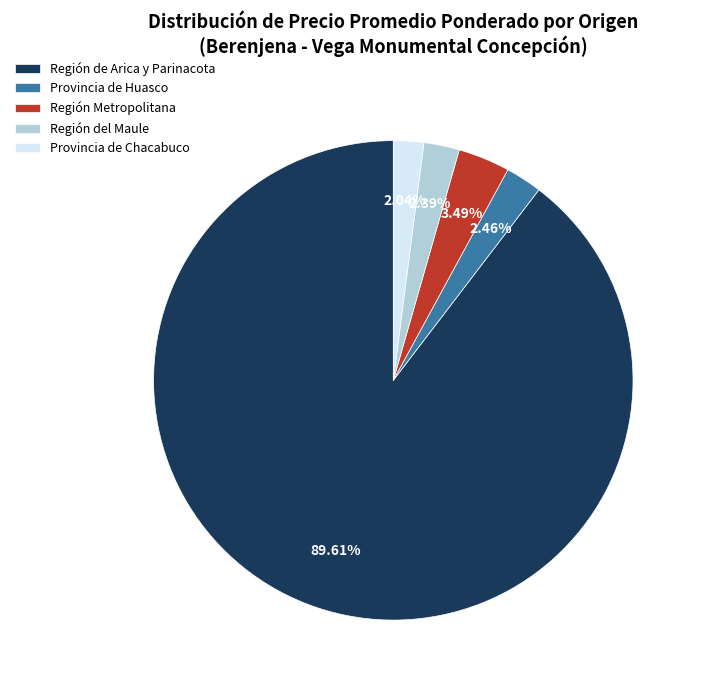

Which category has the biggest portion of the pie?

Región de Arica y Parinacota